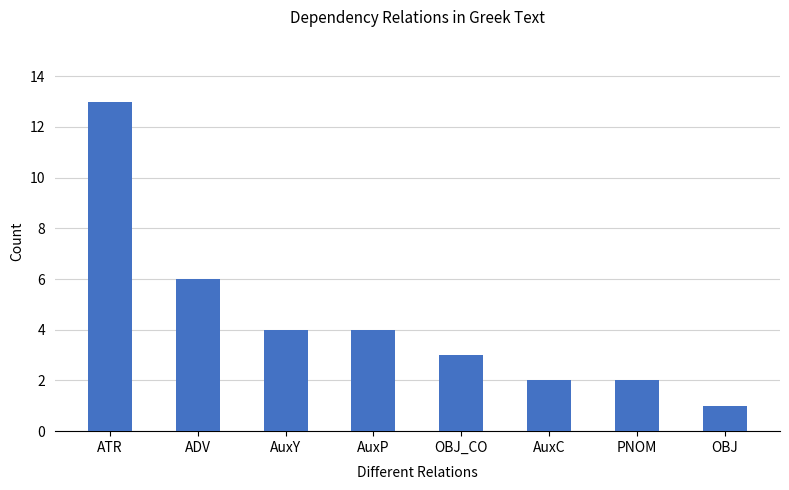

Reading left to right, extract all data points from this chart.

ATR=13	ADV=6	AuxY=4	AuxP=4	OBJ_CO=3	AuxC=2	PNOM=2	OBJ=1